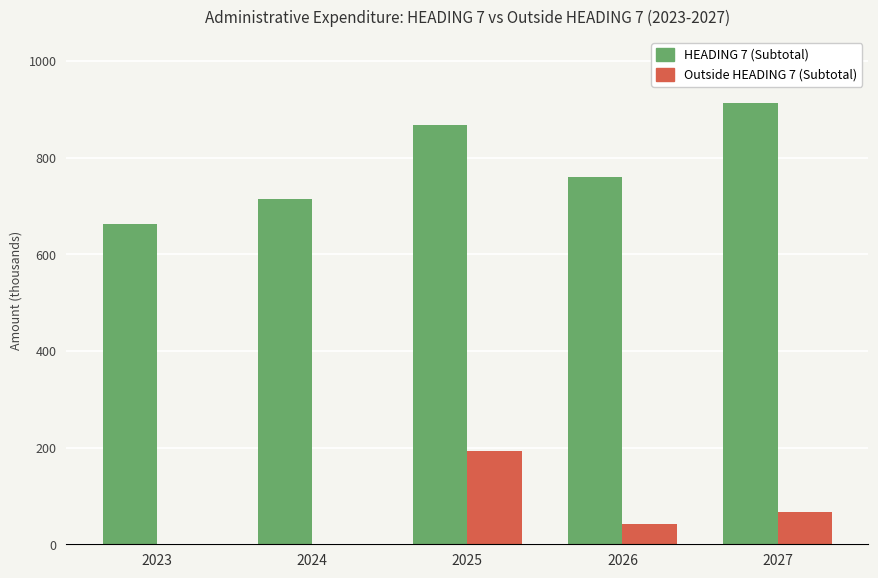

Which series changed the most between 2023 and 2027?

HEADING 7 (Subtotal)